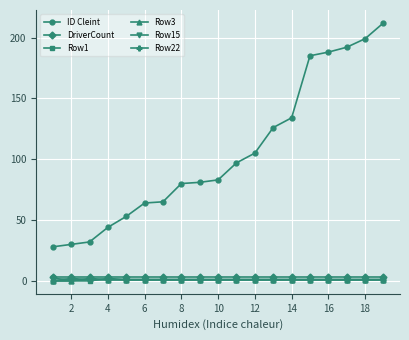

At how many categories does at least one series exceed 178?

5